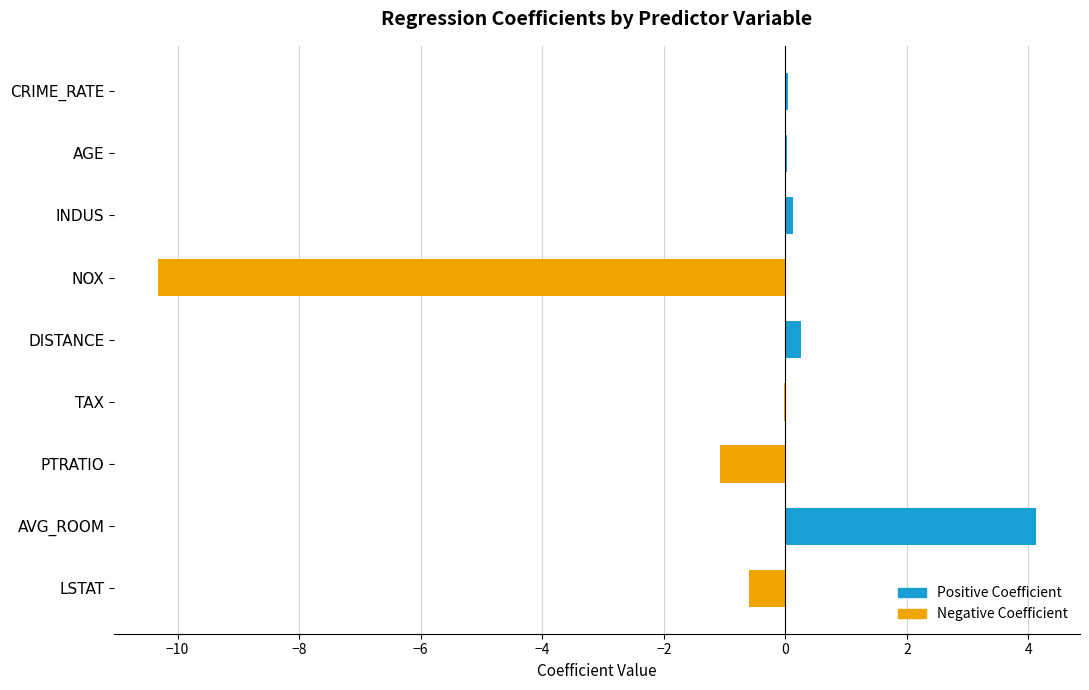

At which label is the value closest to -3?

PTRATIO